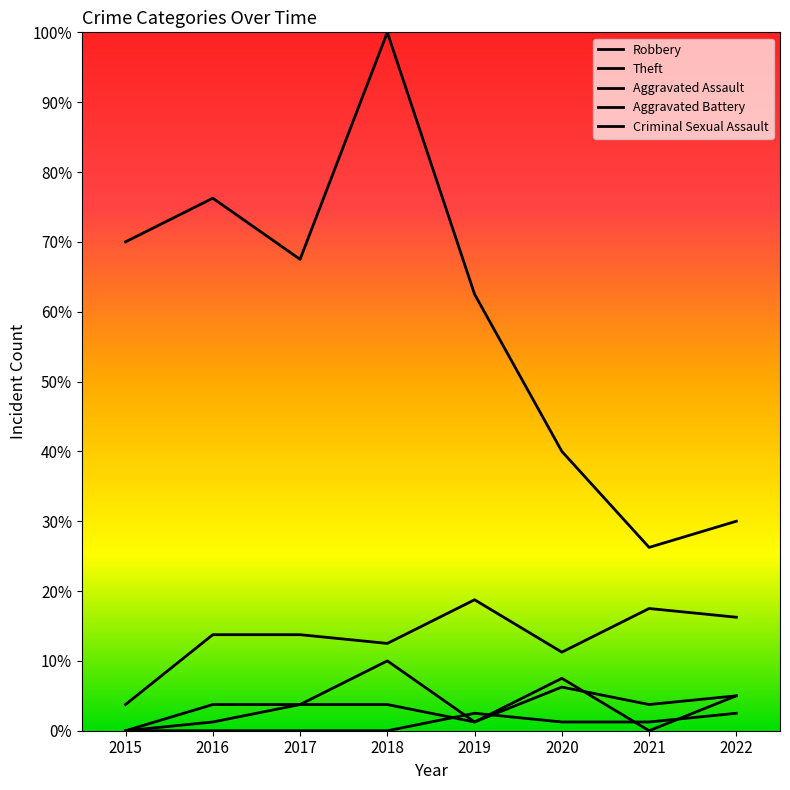

Between 2021 and 2022, which is larger?

2021